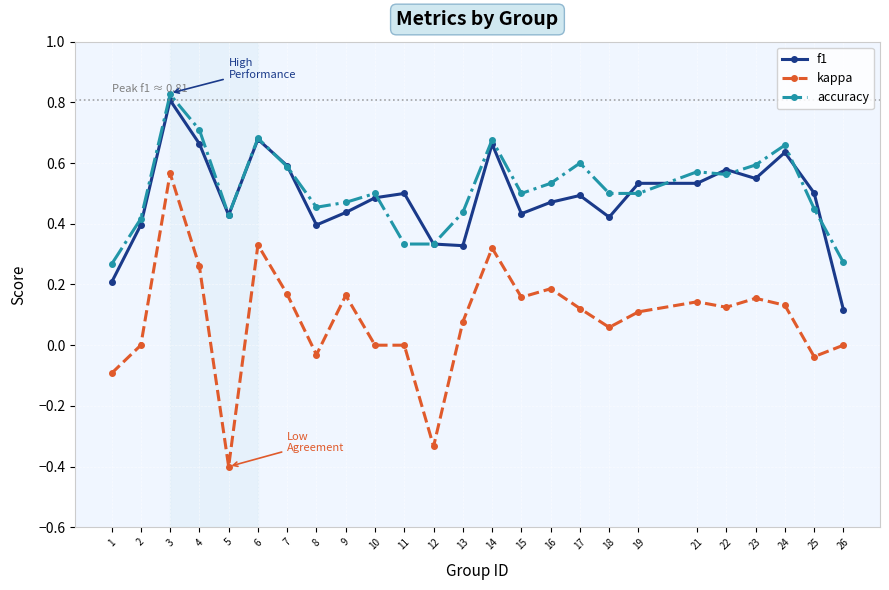

At which category is the sum across all series the highest?

3